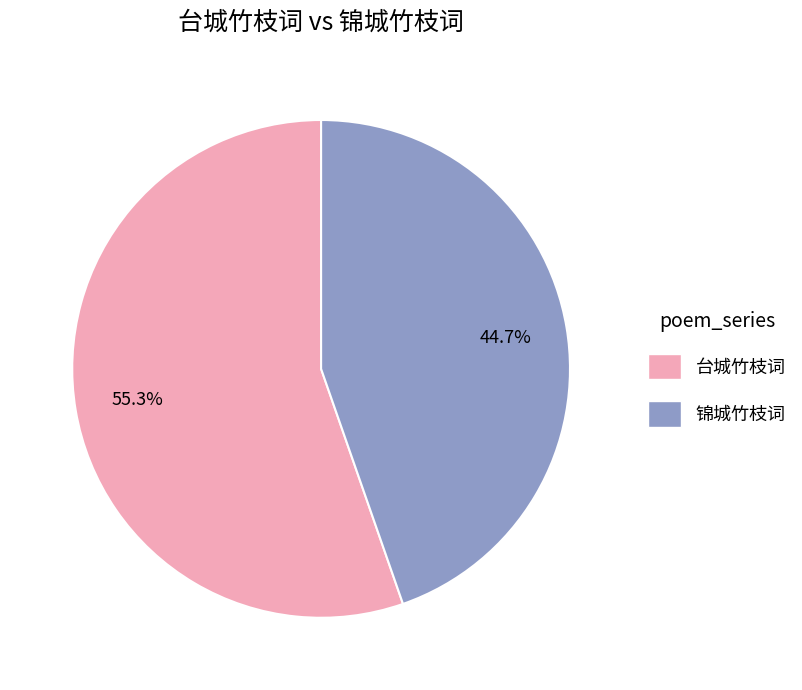

To the nearest percent, what is the difference between the largest and smallest slice percentages?

11%